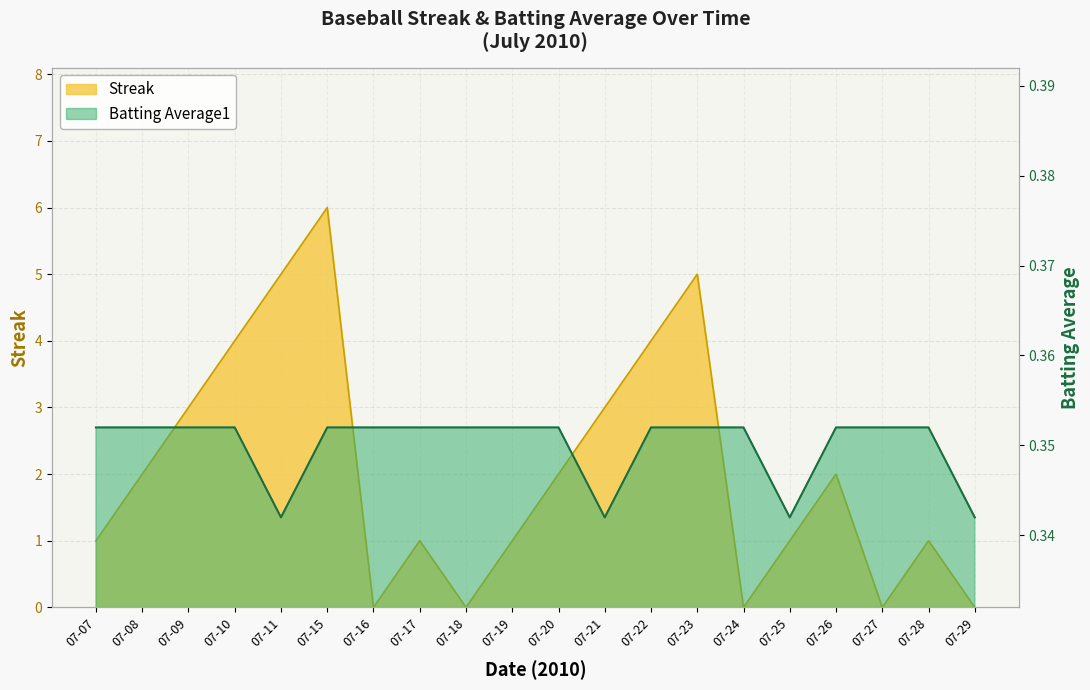

Which label corresponds to the smallest value in the chart?

07-16